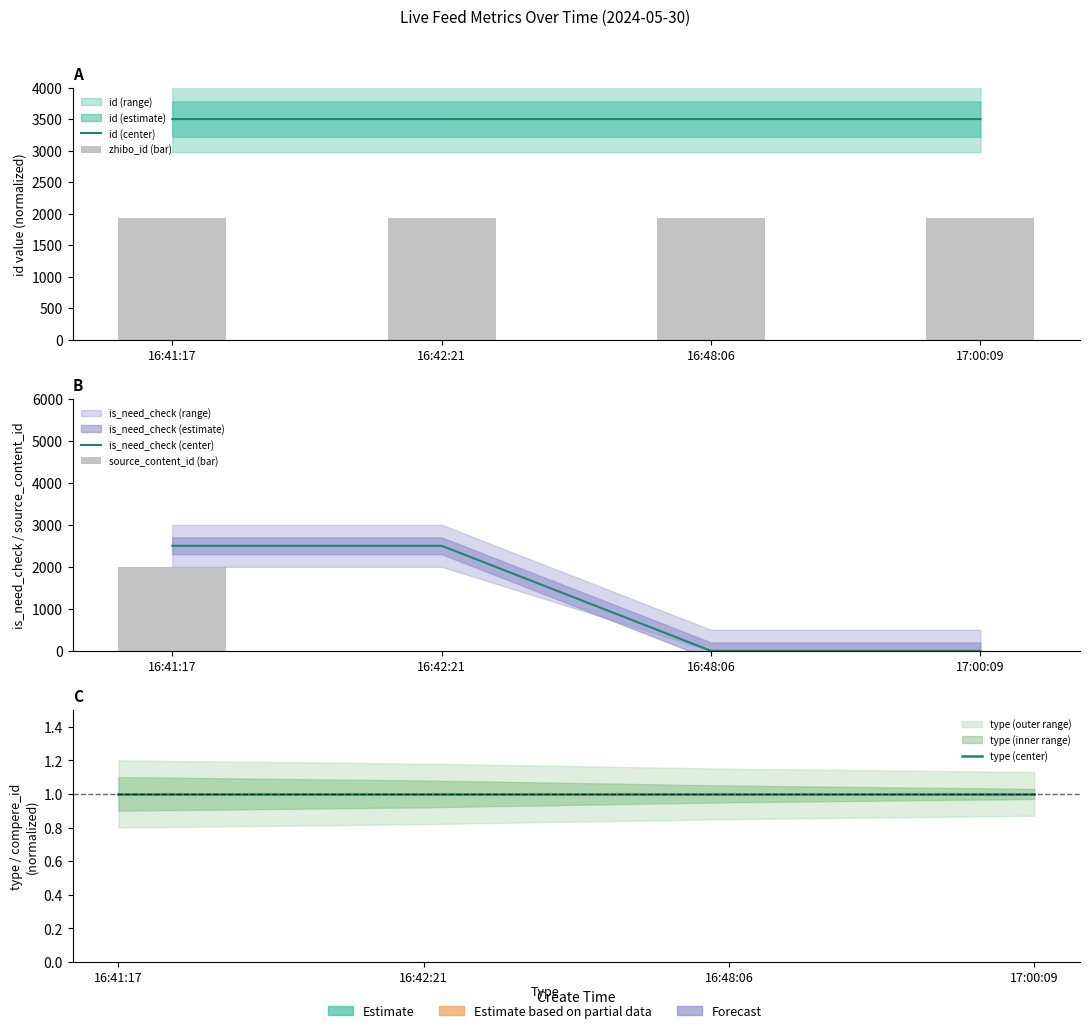

Count the source_content_id (bar) values in the range 0 to 2000.

4